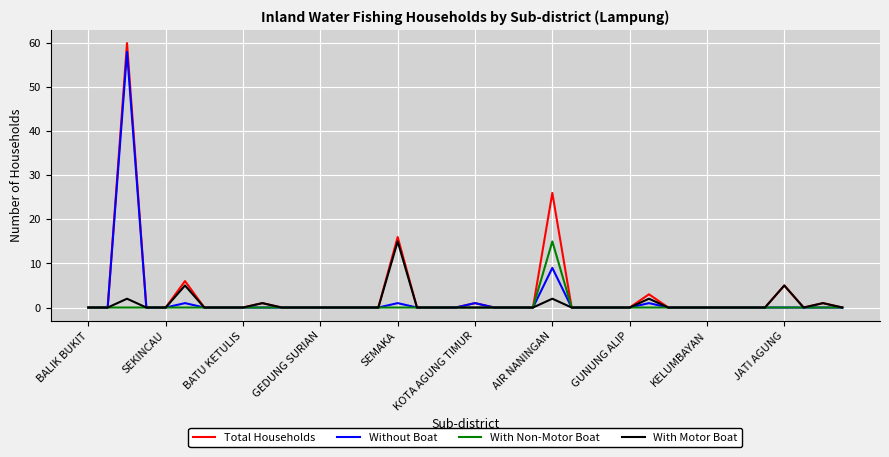

True or false: With Motor Boat has more than 2 points higher than both neighbors.

True